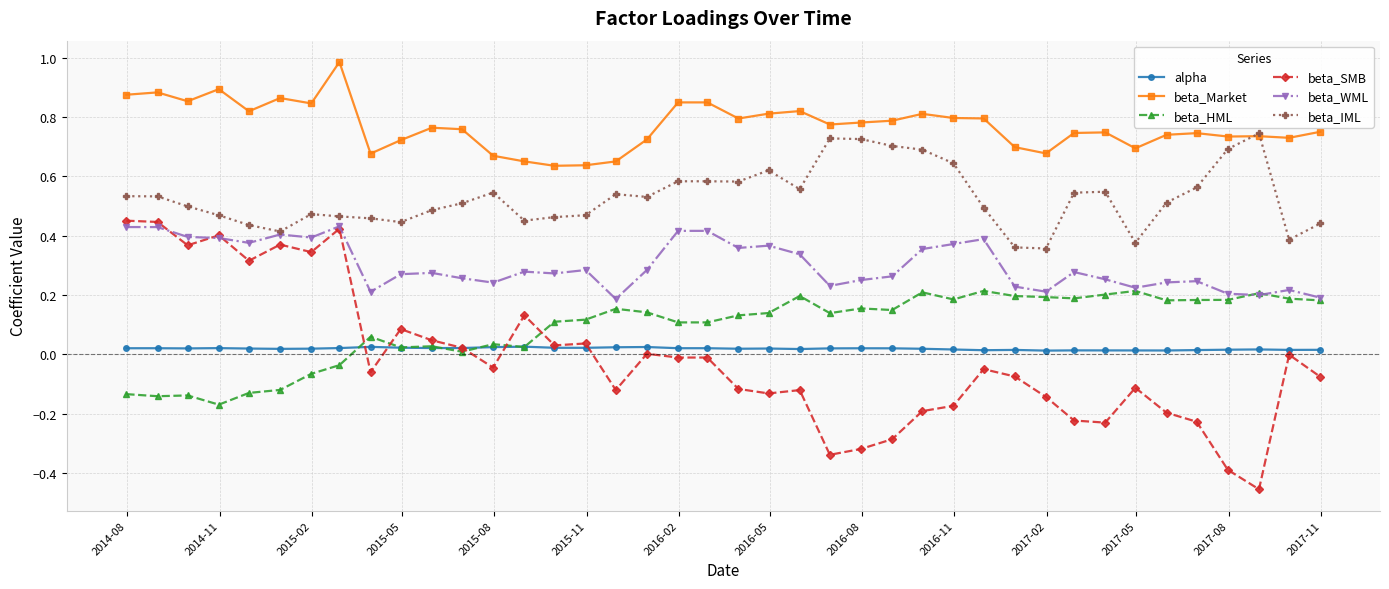

Which series has the widest spread of values?

beta_SMB